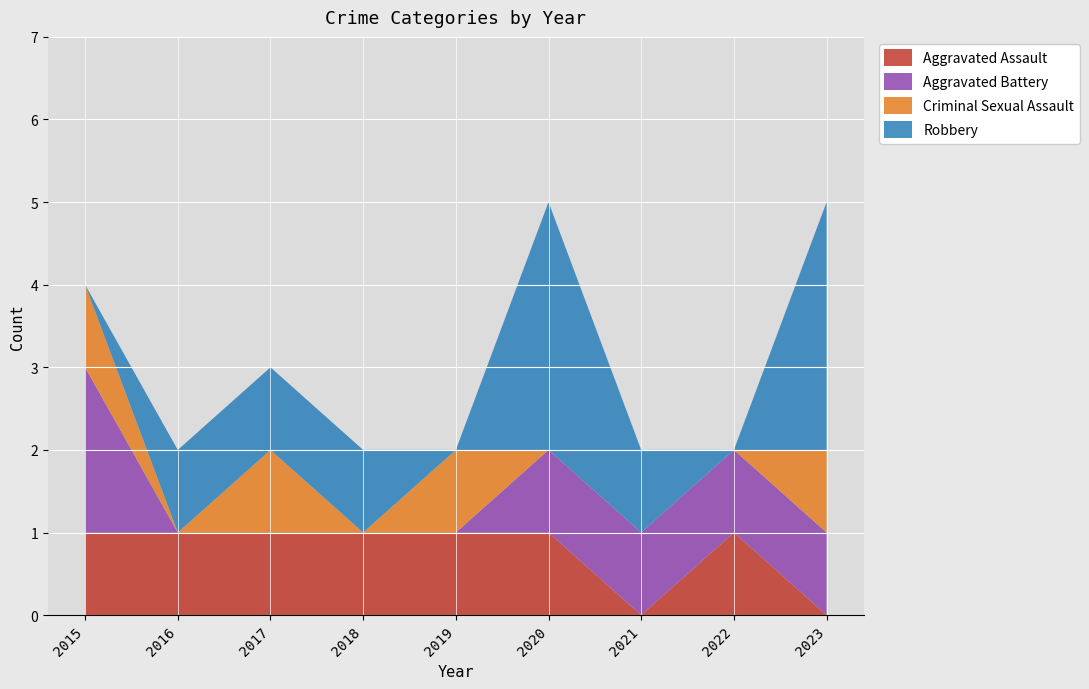

Reading left to right, transcribe all the data shown in this chart.

Aggravated Assault: 1	1	1	1	1	1	0	1	0
Aggravated Battery: 2	0	0	0	0	1	1	1	1
Criminal Sexual Assault: 1	0	1	0	1	0	0	0	1
Robbery: 0	1	1	1	0	3	1	0	3